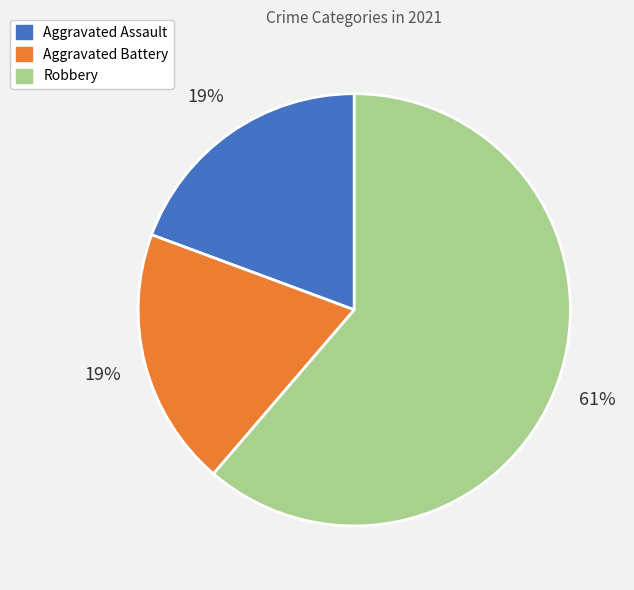

Is it true that Aggravated Assault is 19% of the pie?

True